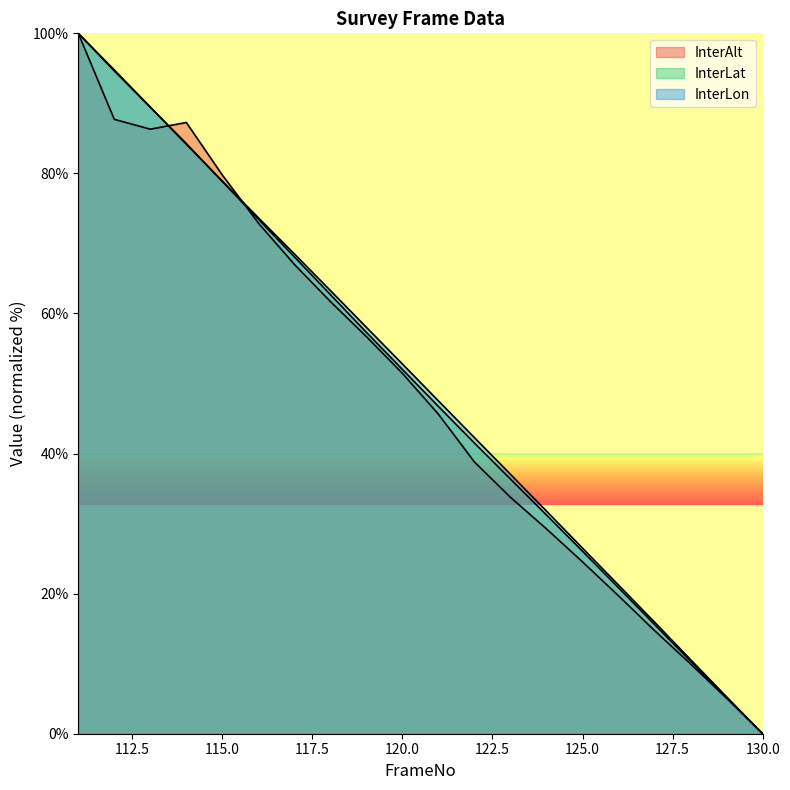

Between which two adjacent categories do InterLon and InterLat first intersect?

113 and 114